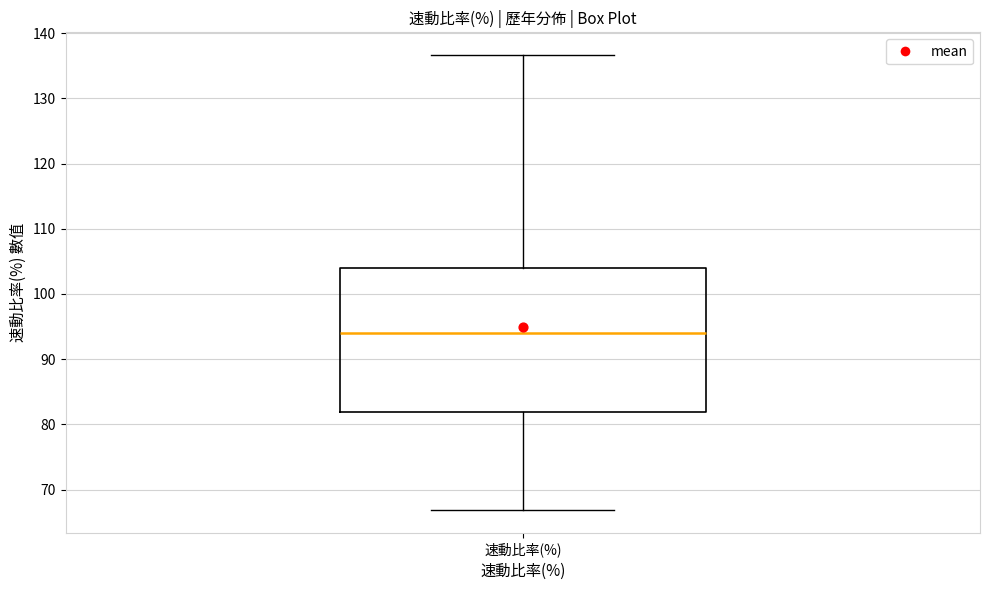

Transcribe this box plot: give where the median line is, the range the box spans, and where the two whiskers end, as read against the y-axis. The values are not printed on the chart, so give them approximately, as read against the axis.

median 94, box 82 to 104, whiskers 67 to 137